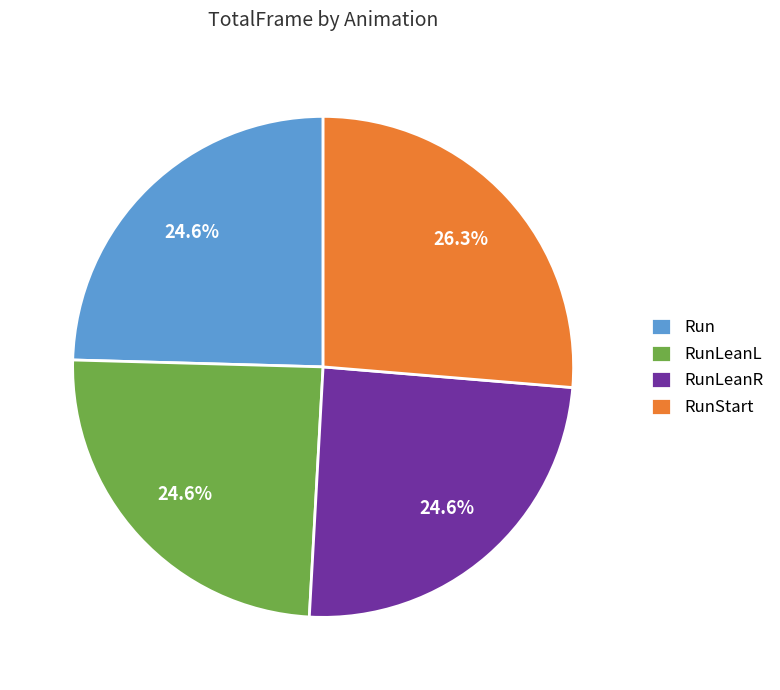

Is it true that RunLeanR is 18% of the pie?

False